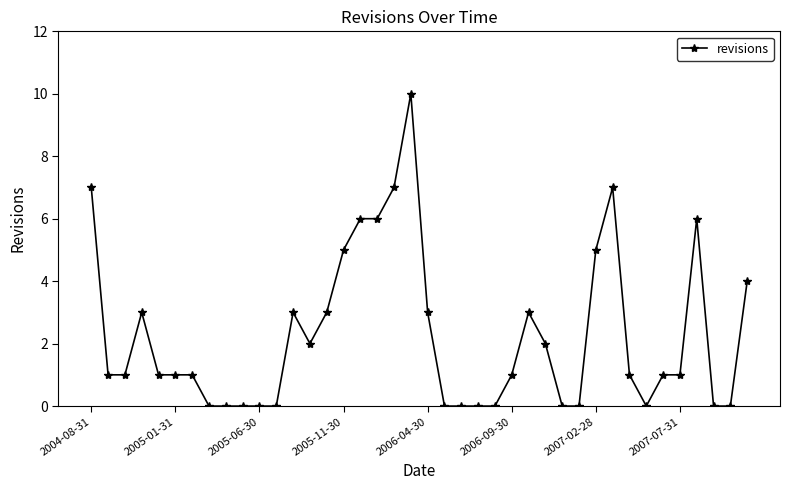

True or false: there are more than 1 points higher than both neighbors.

True